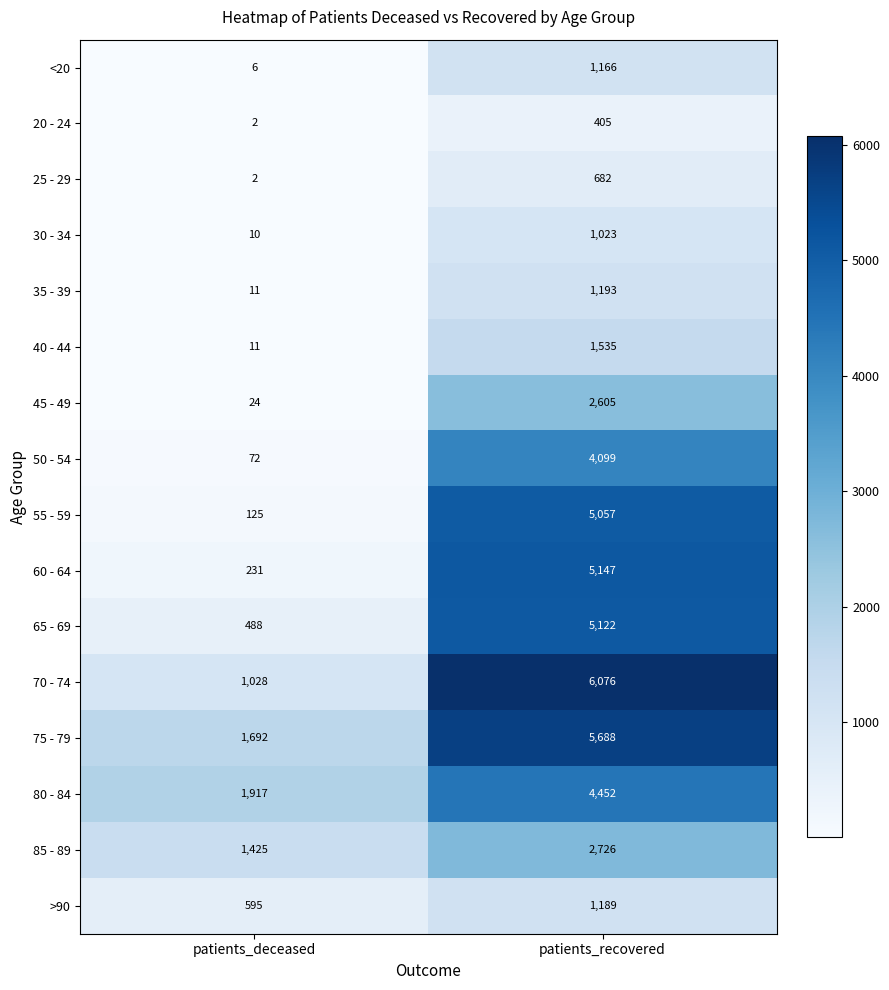

How many categories are shown in the chart?

2